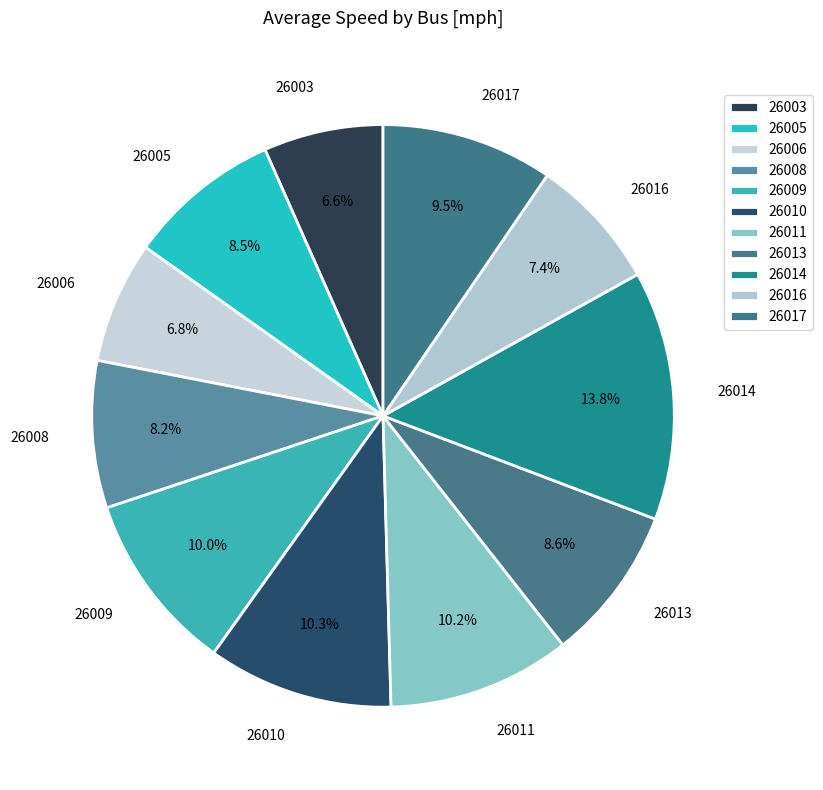

Which slice is the largest?

26014